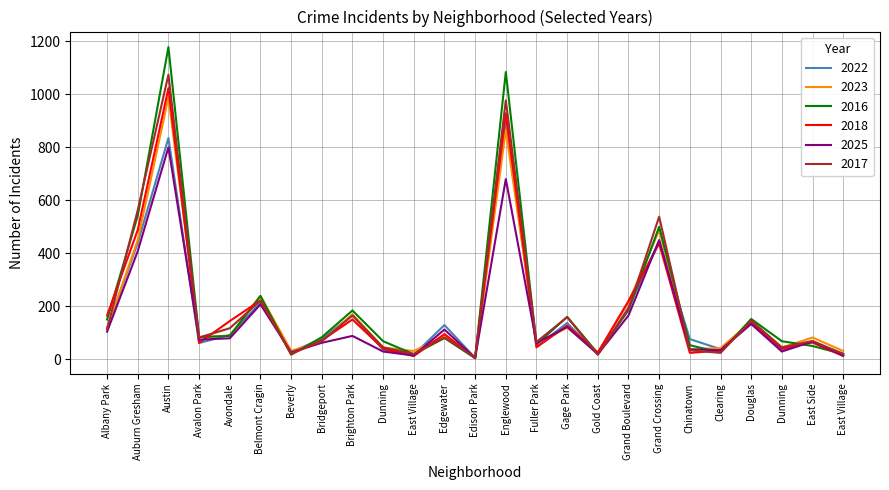

What is the sum of all 2016 values?

5109